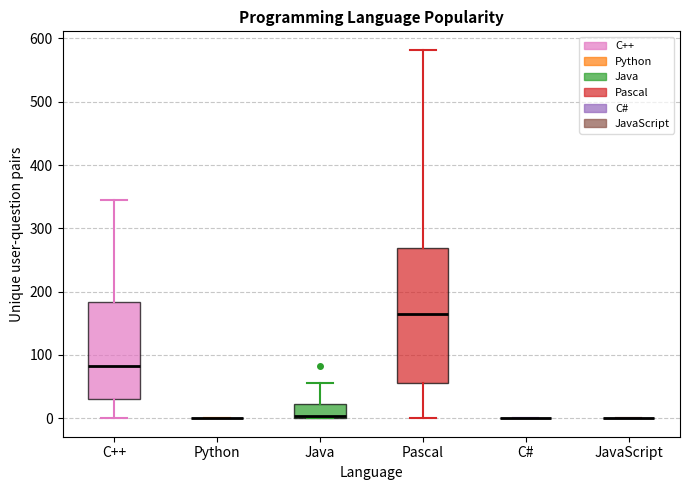

Where does the median line of the box for C++ sit on the y-axis? The values are not printed on the chart, so give them approximately, as read against the axis.

80